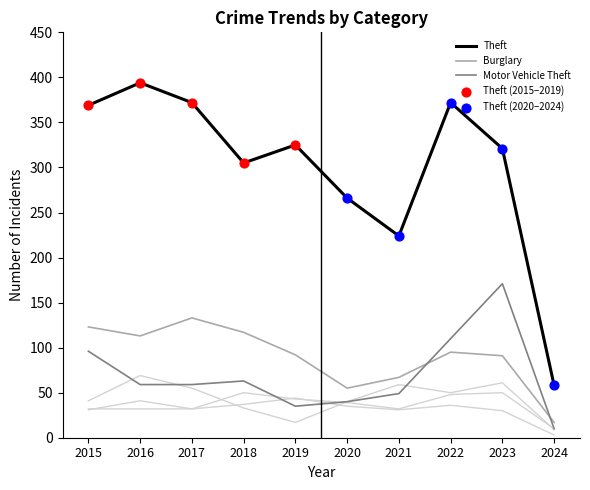

What is the total value across all series at 2017?

683